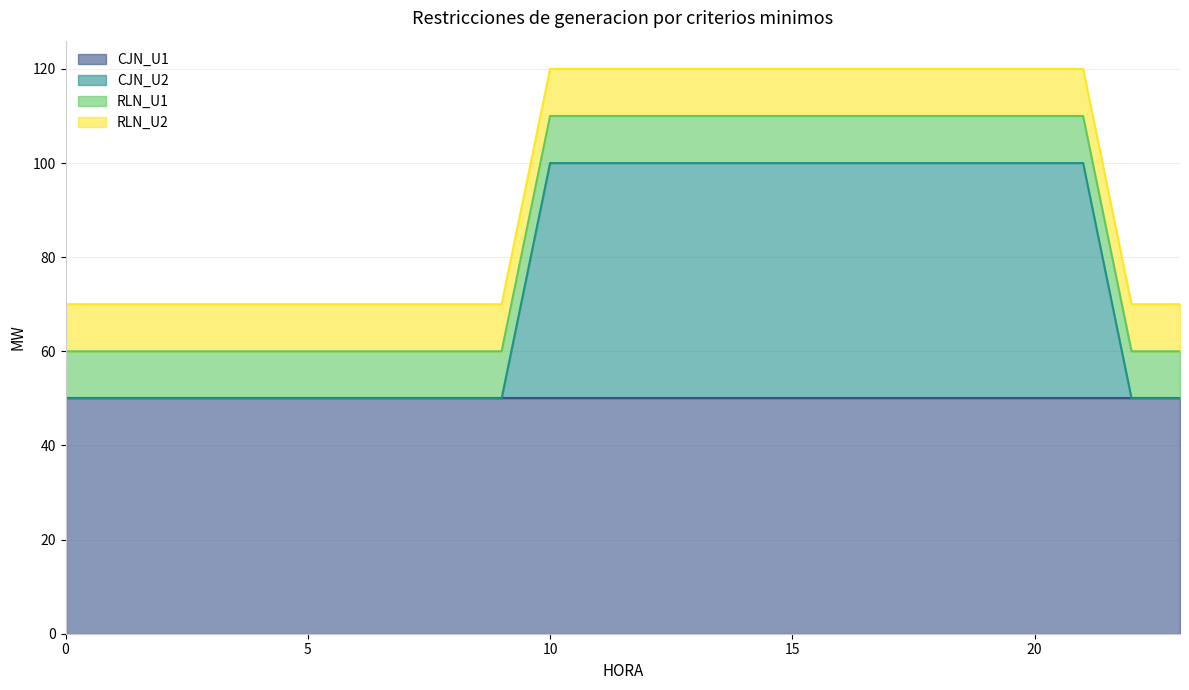

What are all the series names shown in the legend?

CJN_U1, CJN_U2, RLN_U1, RLN_U2